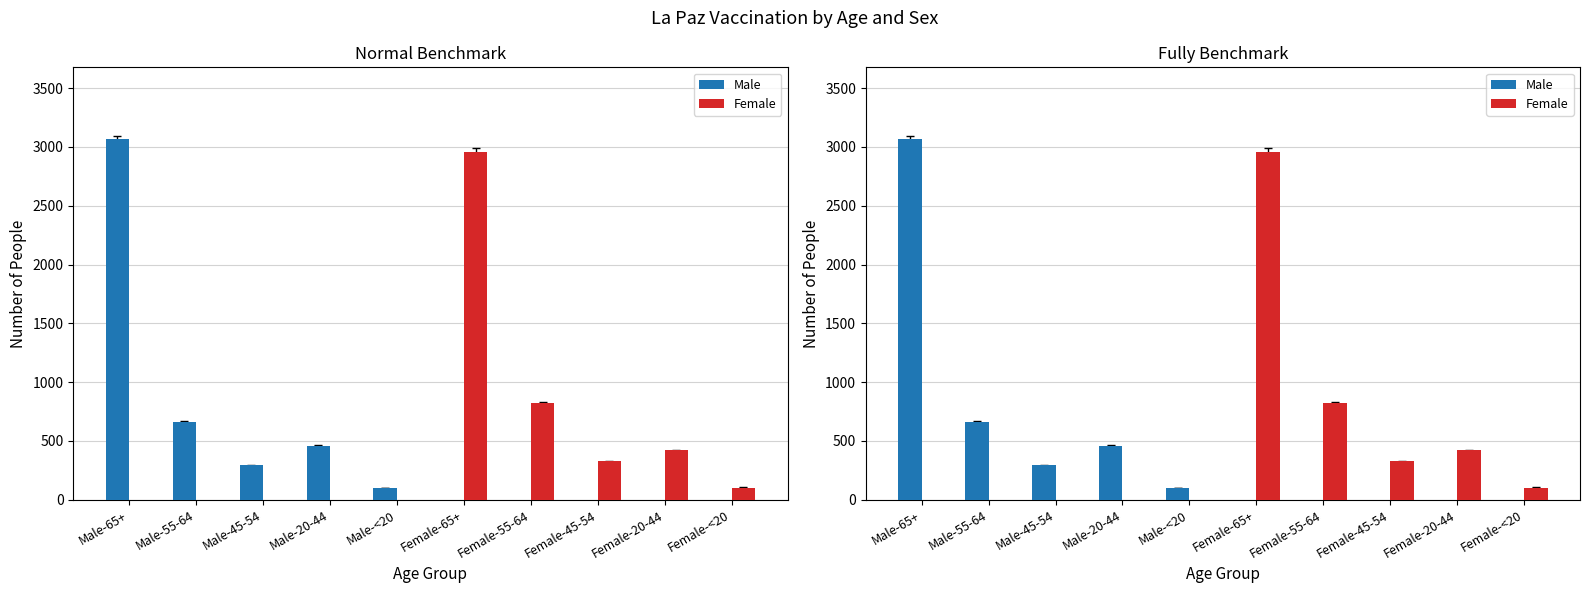

What is the label of the 4th bar from the left?

Male-20-44